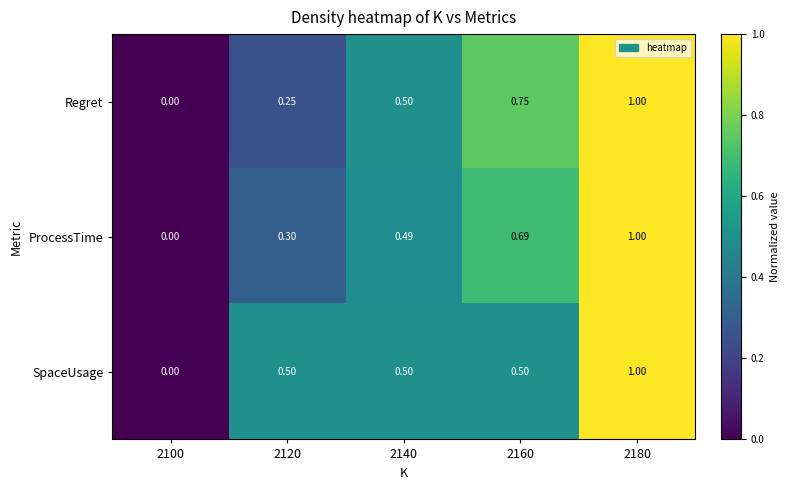

What is the maximum value shown in the chart?

1.0